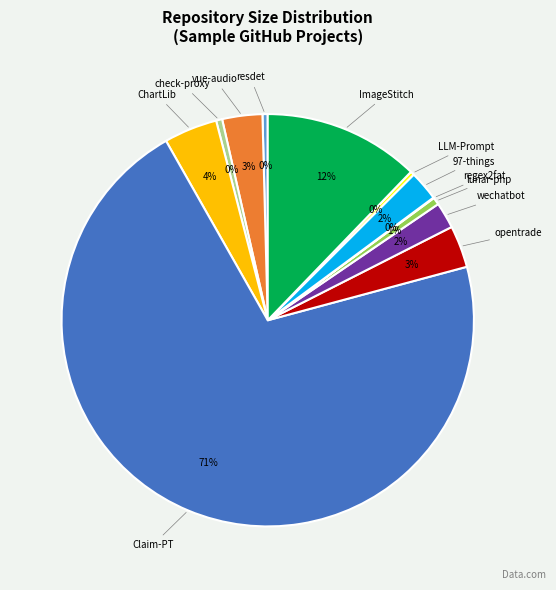

To the nearest percent, what is the average slice percentage?

8%